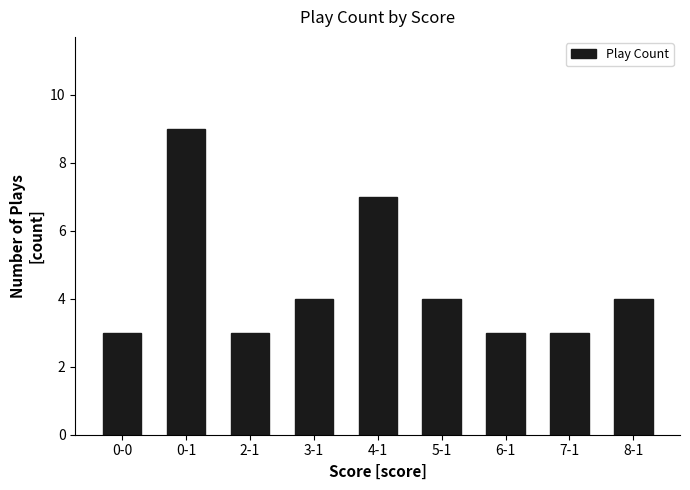

What is the ratio of the value at 6-1 to the value at 2-1?

1.0